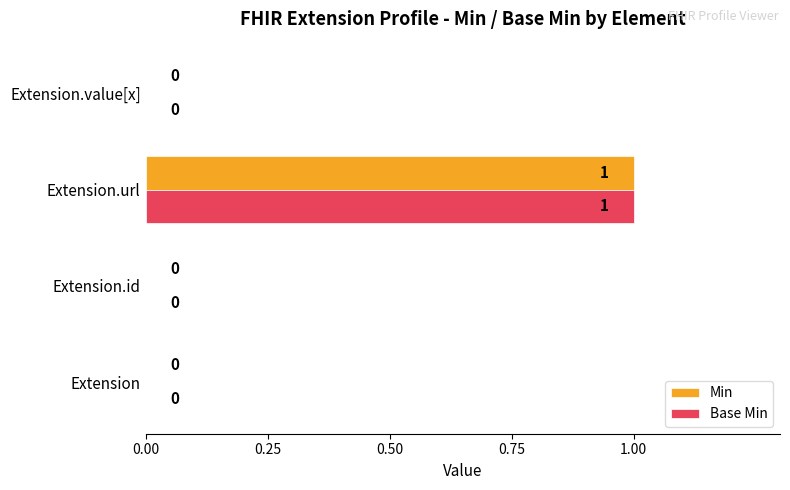

What are all the series names shown in the legend?

Min, Base Min